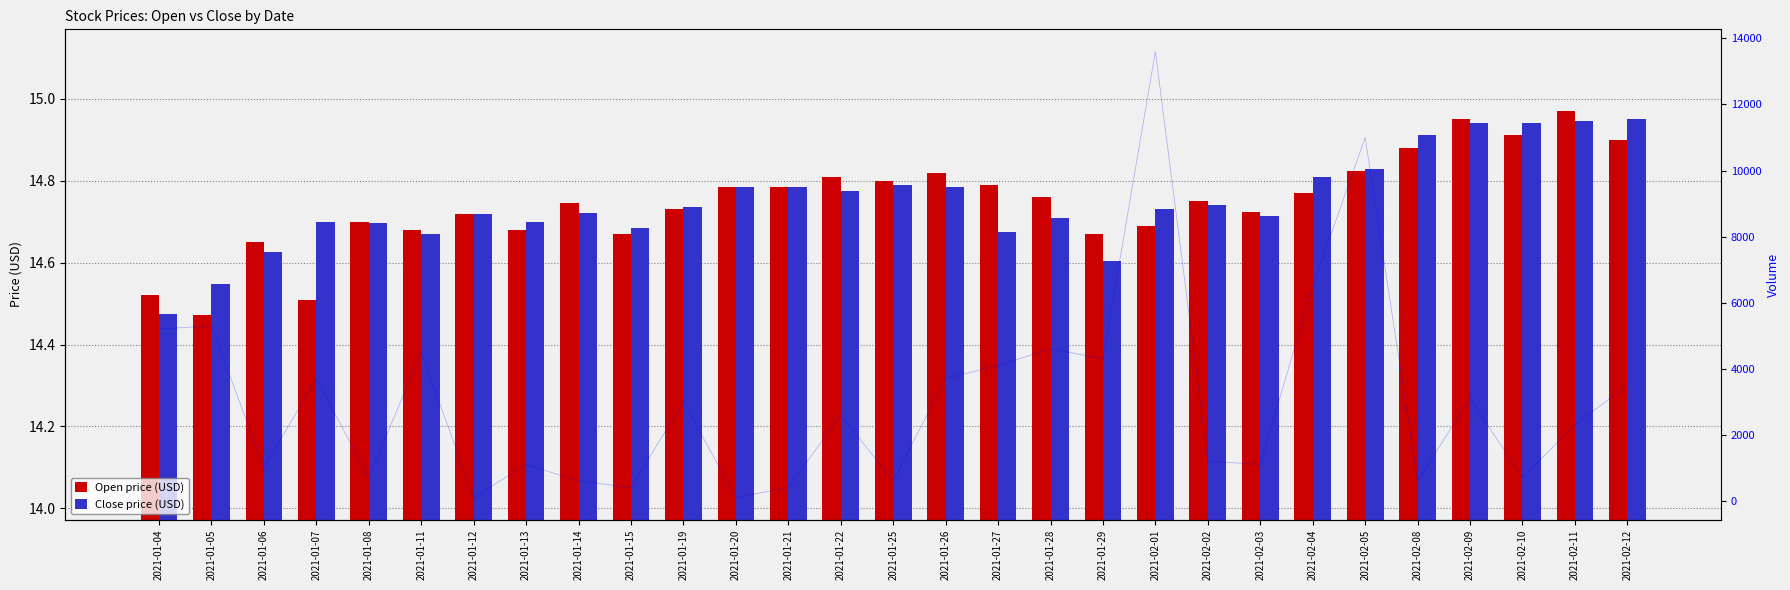

List the series in order of their overall mean, highest first.

Close, Open